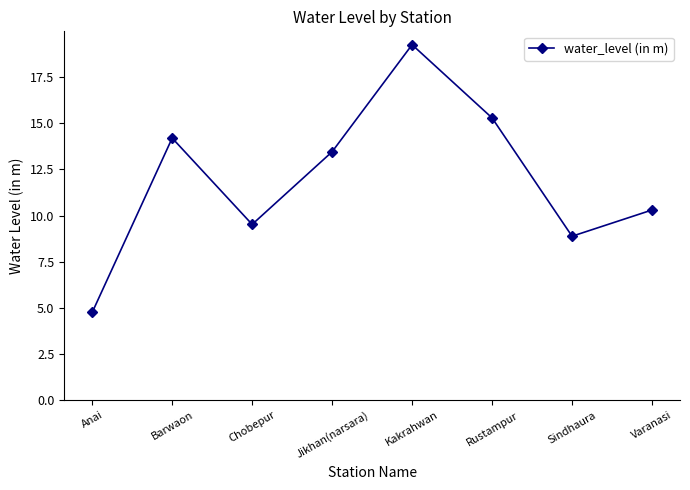

Count the number of categories in the chart.

8